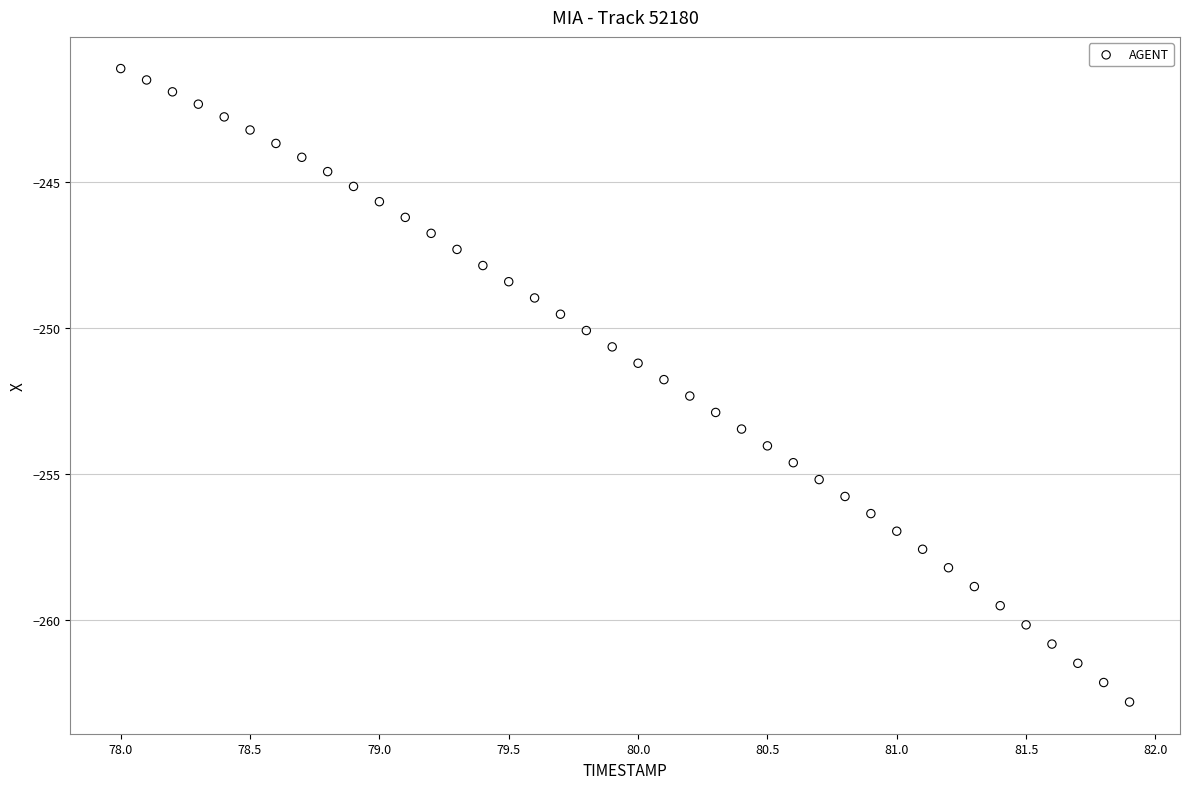

What is the range of X values (max minus min)?

3.9